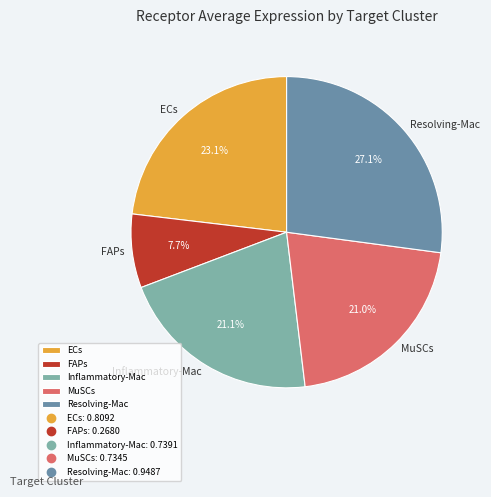

Count the number of slices in the pie.

5